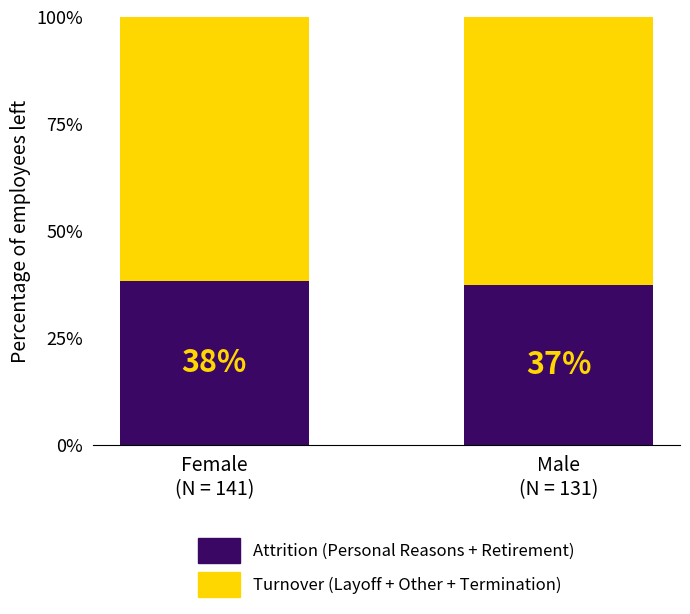

Are the bars grouped side by side (vs. stacked)?

No